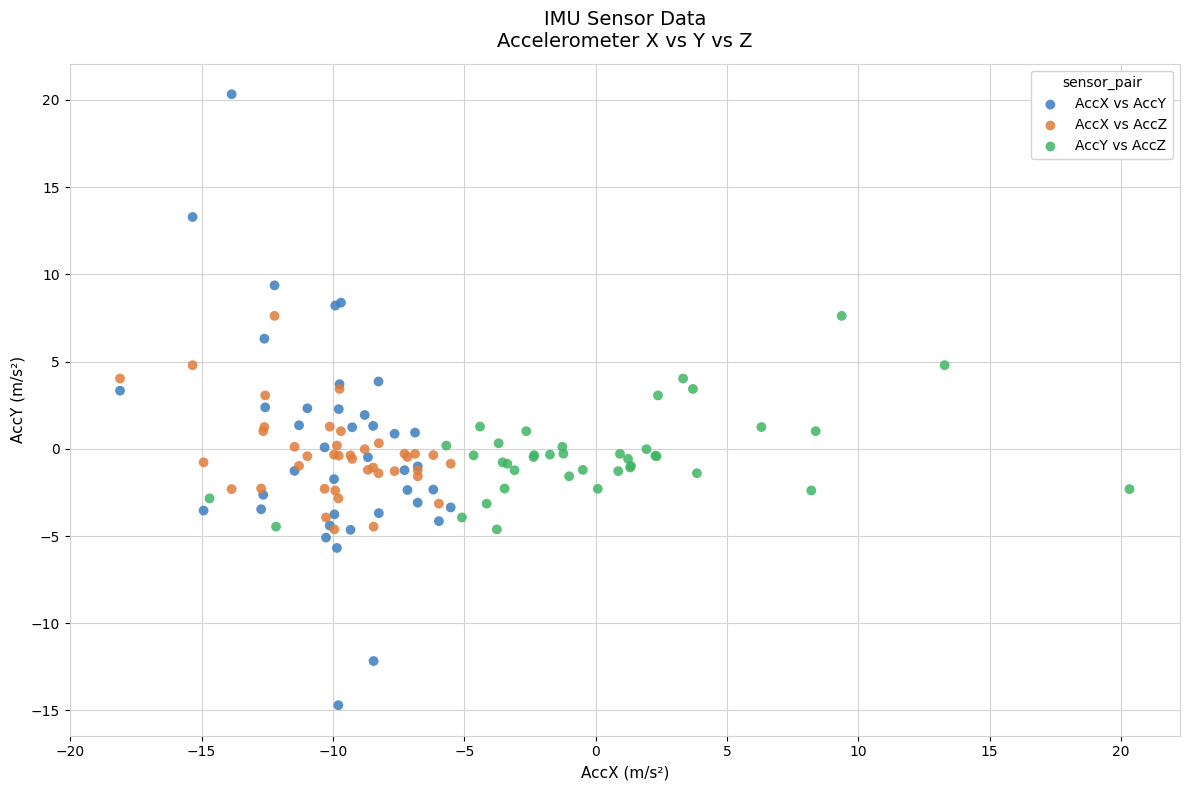

Which series has the largest Y range (max minus min)?

AccX vs AccY